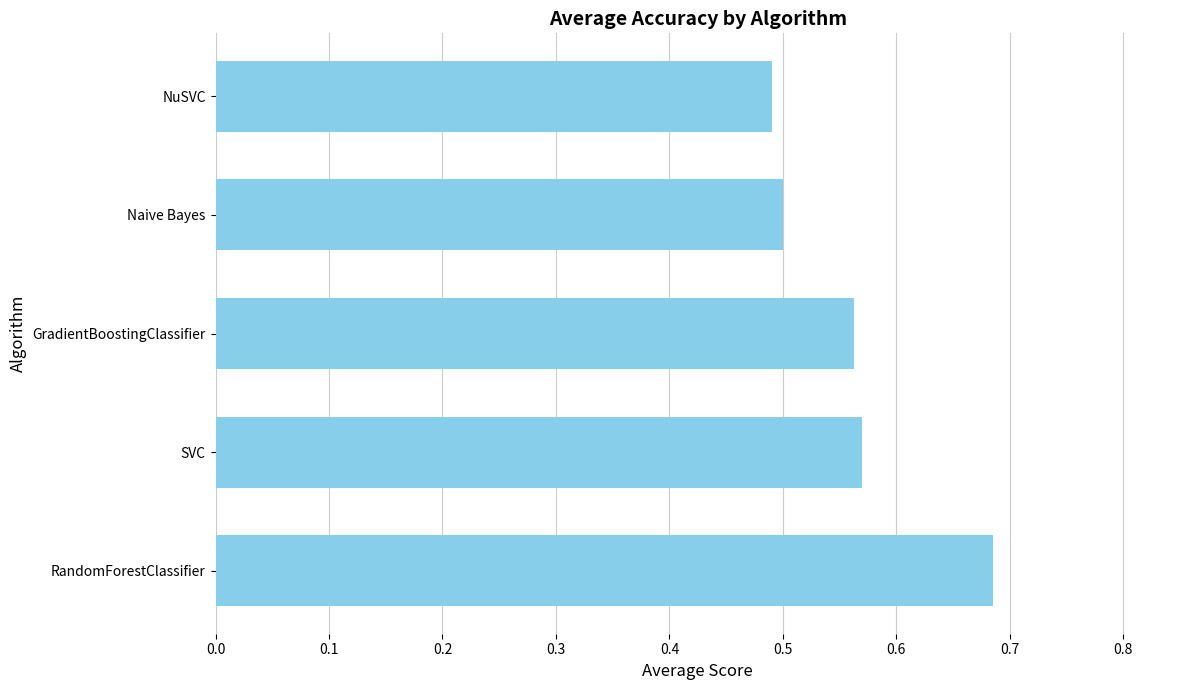

List the labels in order of value, smallest first.

NuSVC, Naive Bayes, GradientBoostingClassifier, SVC, RandomForestClassifier